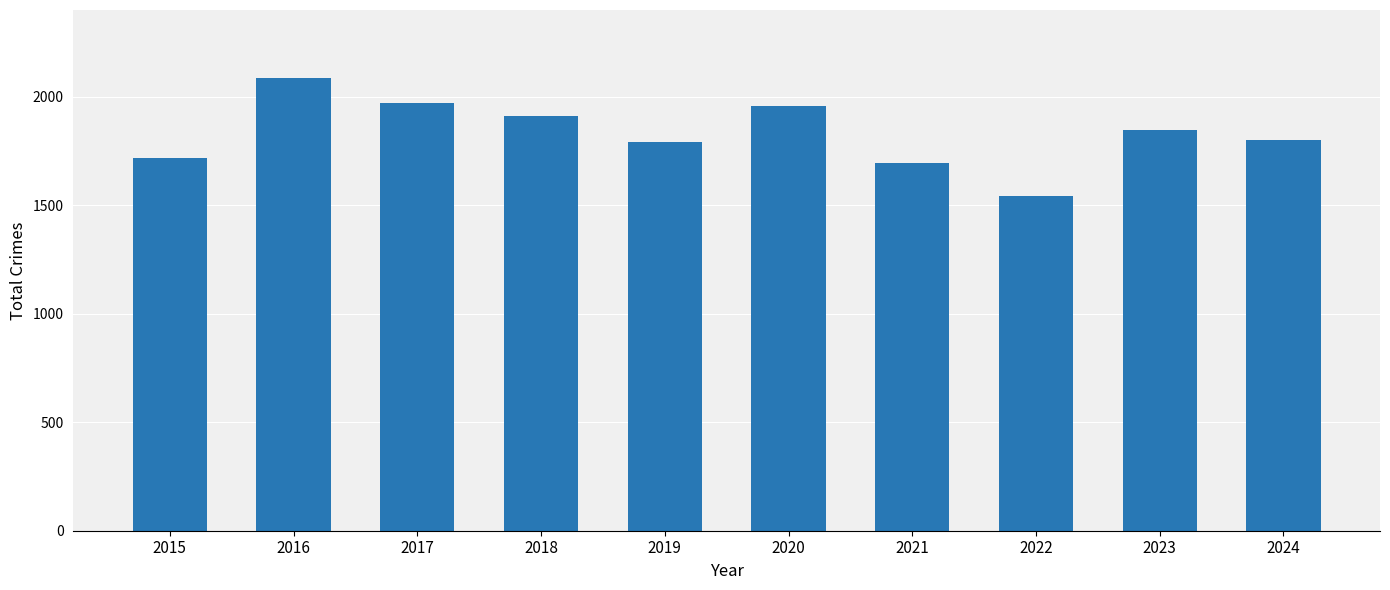

What is the smallest value displayed?

1542